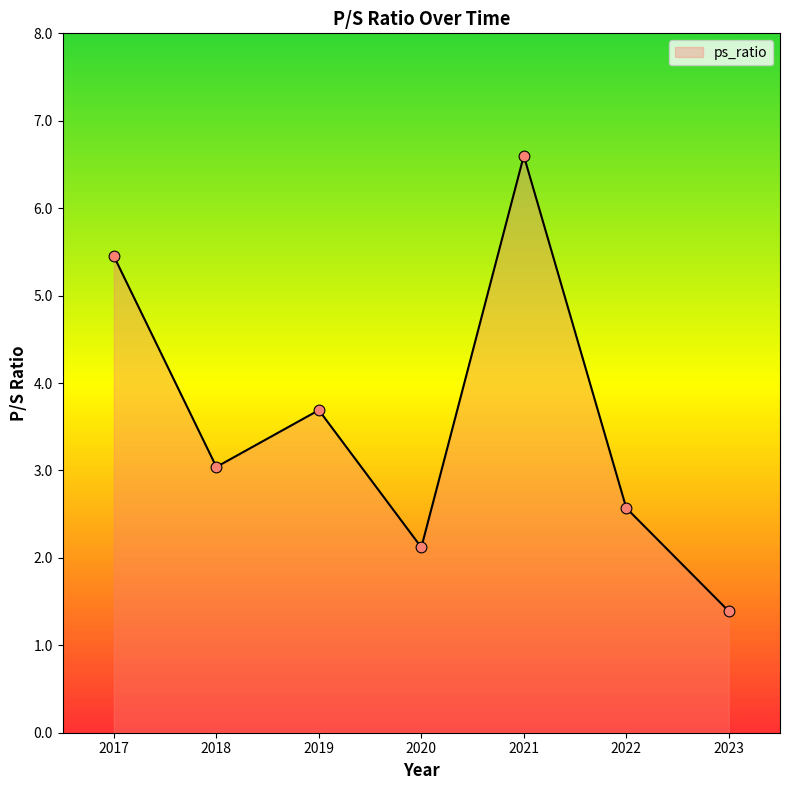

Which has a higher value, 2017 or 2019?

2017